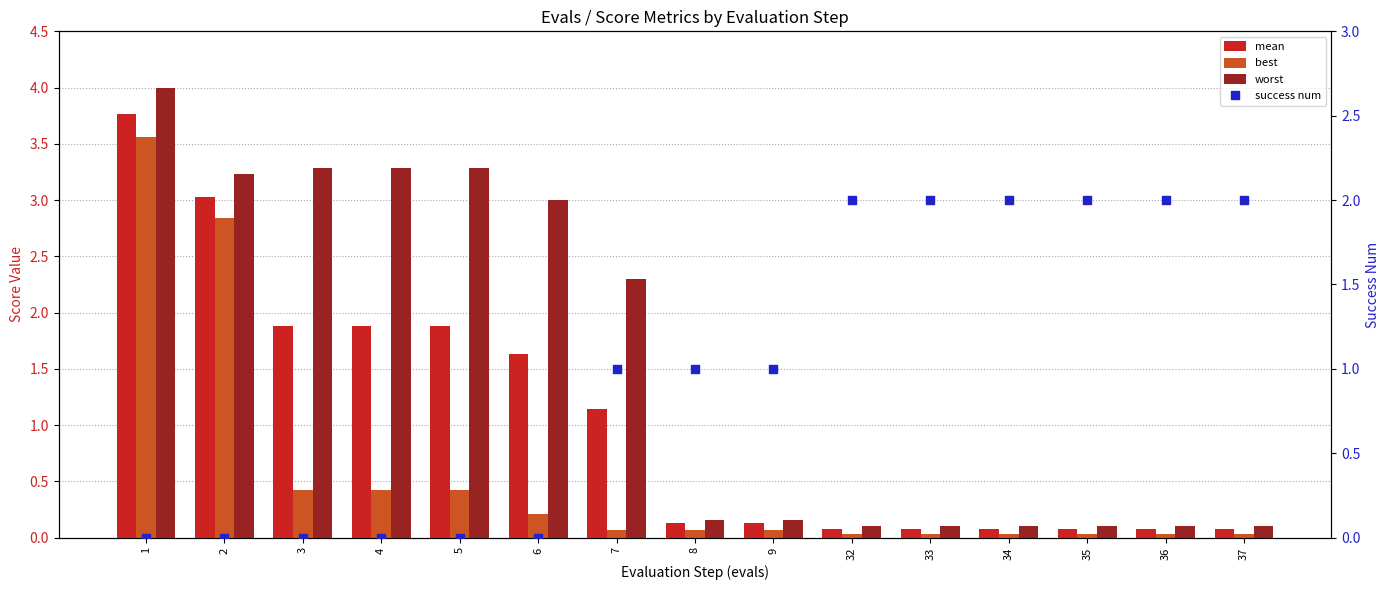

Which series contains the highest Y value?

worst